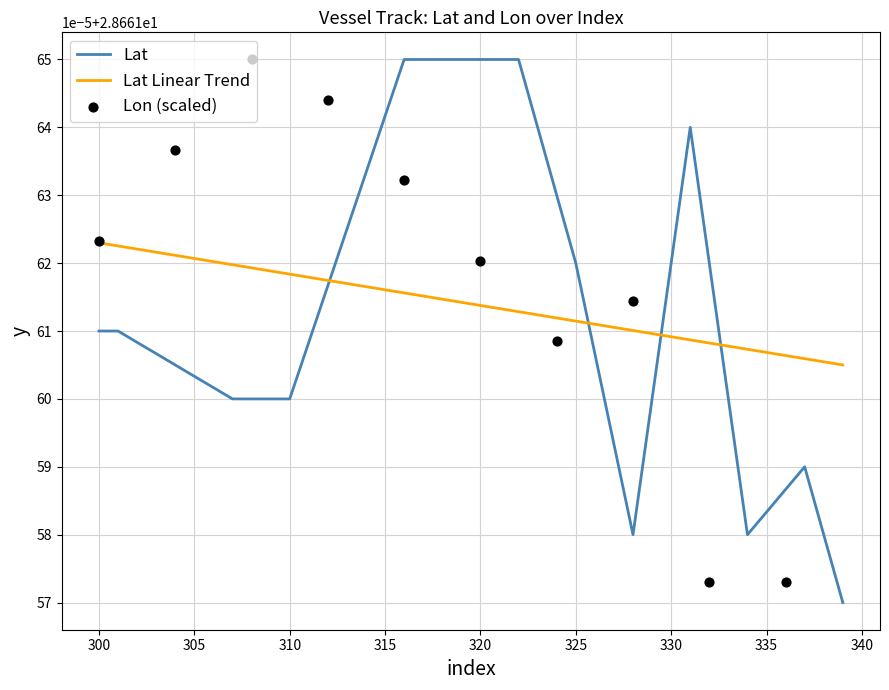

Approximately how many times larger is the value at 317 compared to 335?

1.0